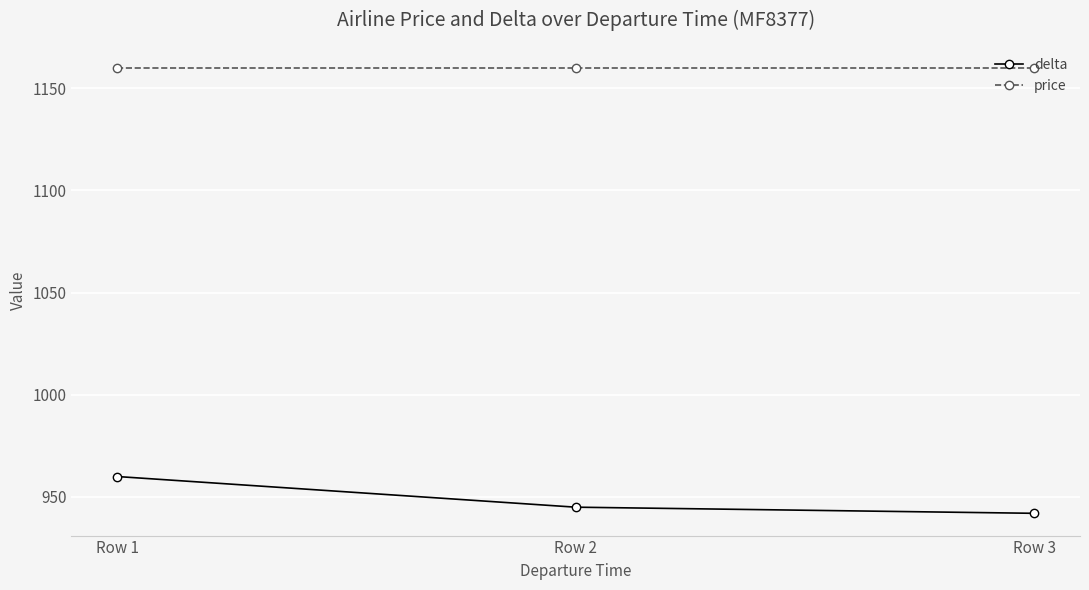

How many lines are shown in the chart?

2